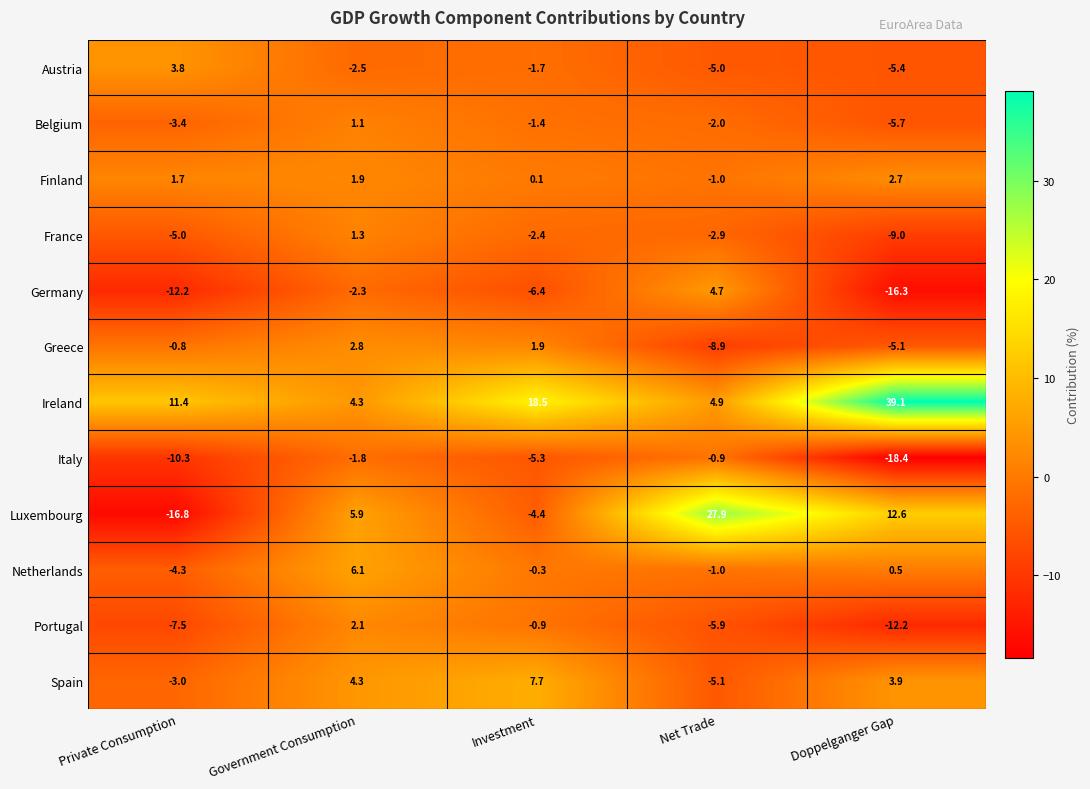

How many data points does each series have?

5